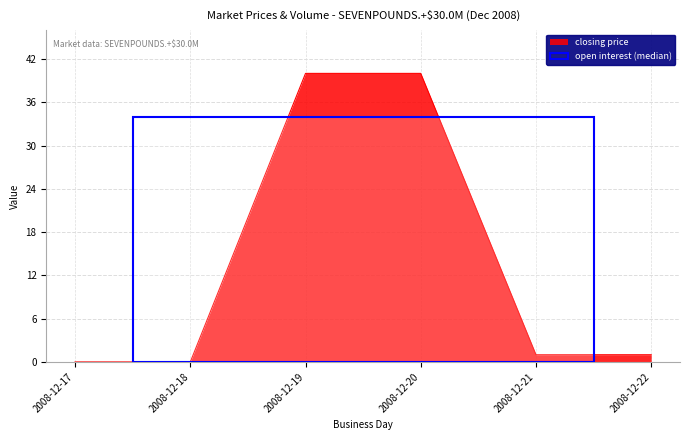

Reading right to left, list all the values displayed in this chart.

2008-12-22=1	2008-12-21=1	2008-12-20=40	2008-12-19=40	2008-12-18=0	2008-12-17=0